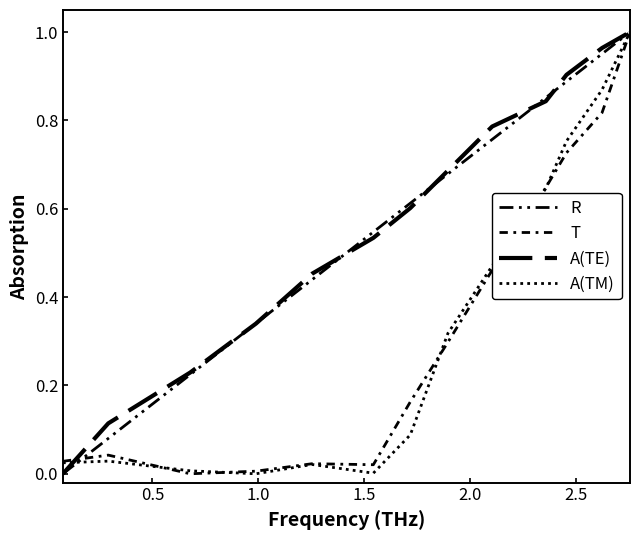

Does the chart have visible grid lines?

No